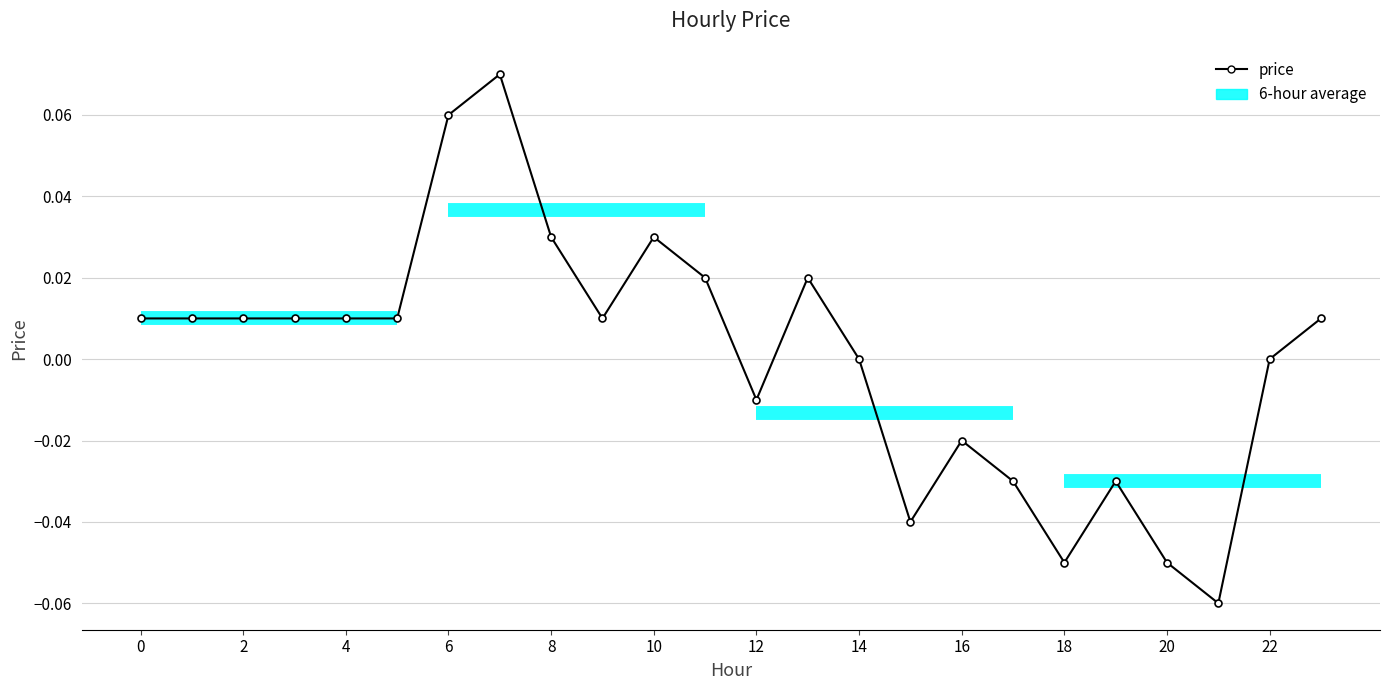

How many values are above zero?

14